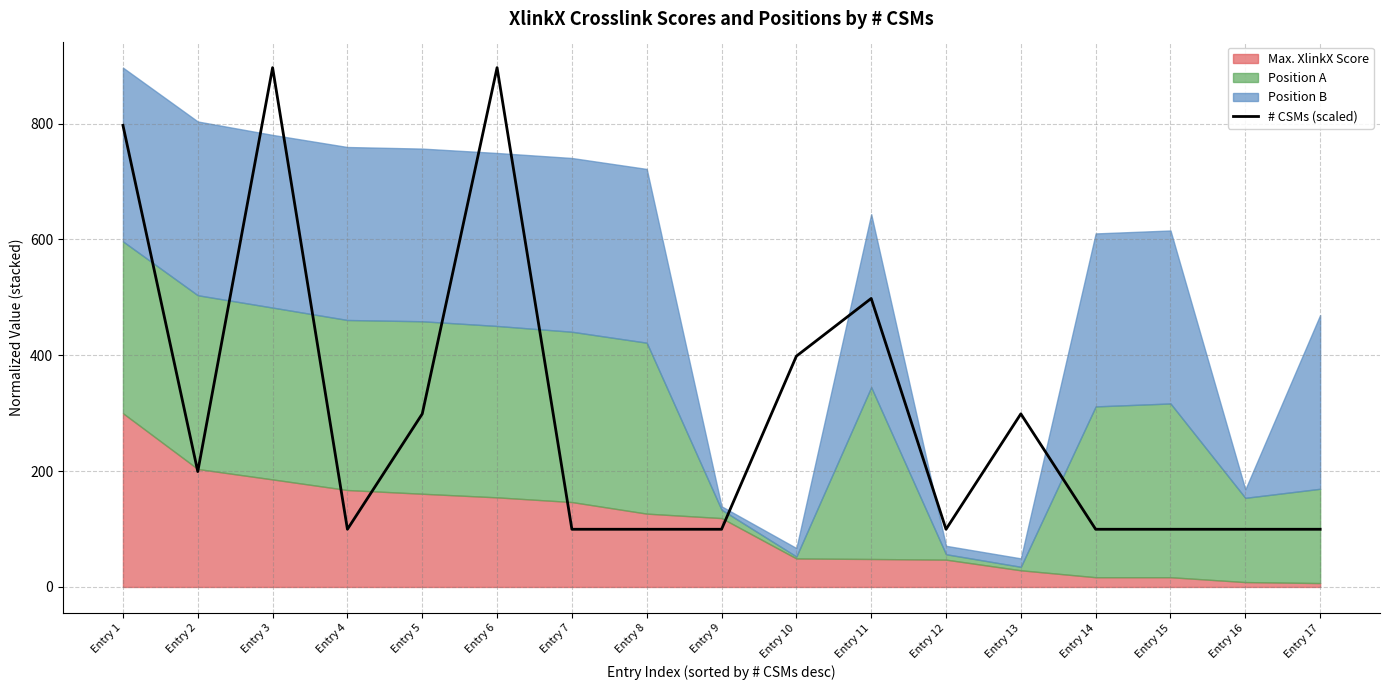

What is the maximum value for # CSMs (scaled)?

896.7